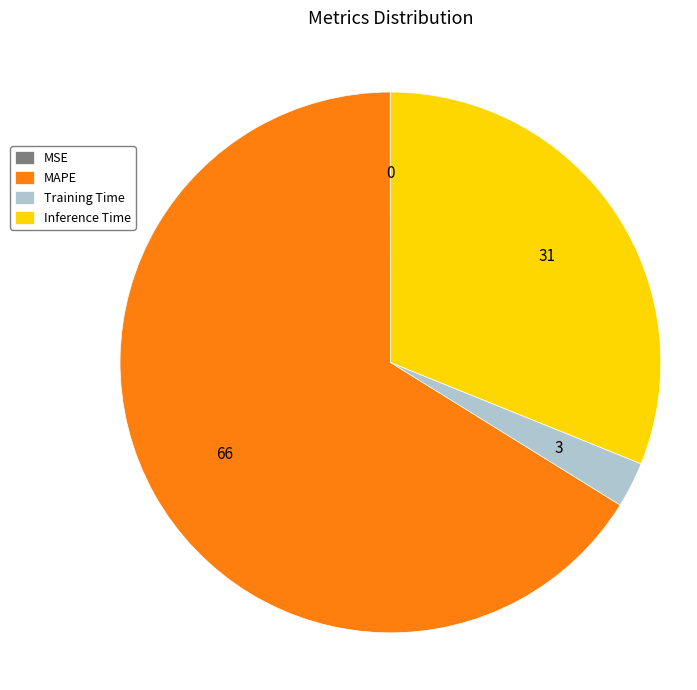

True or false: MAPE accounts for 66% of the total.

True